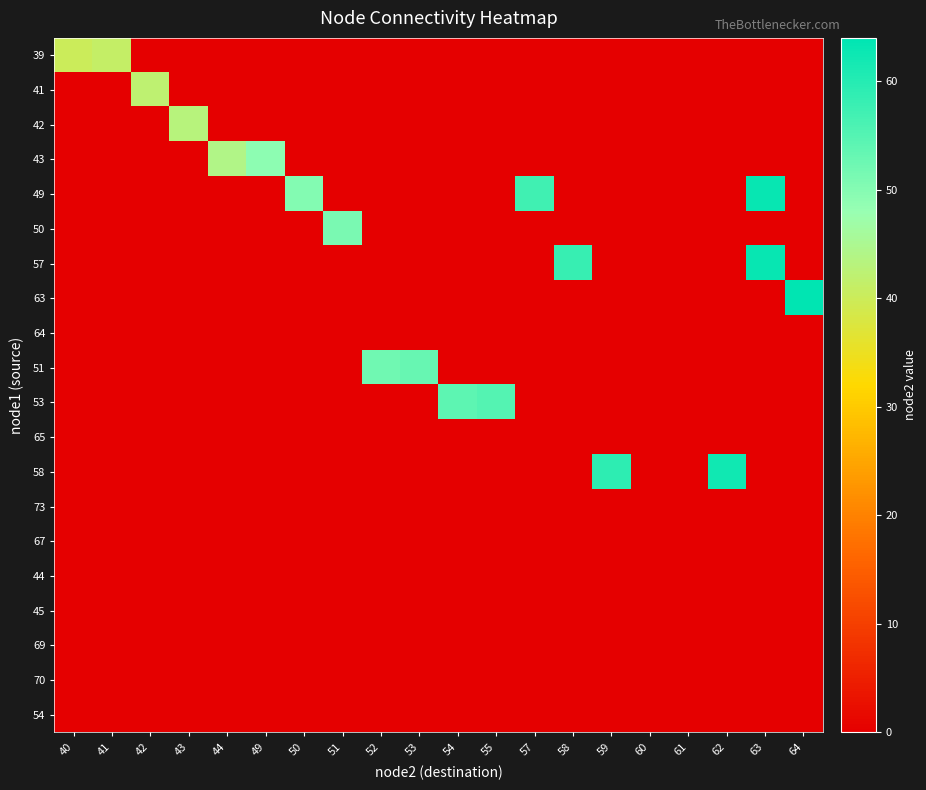

Which series has the largest total across all categories?

49